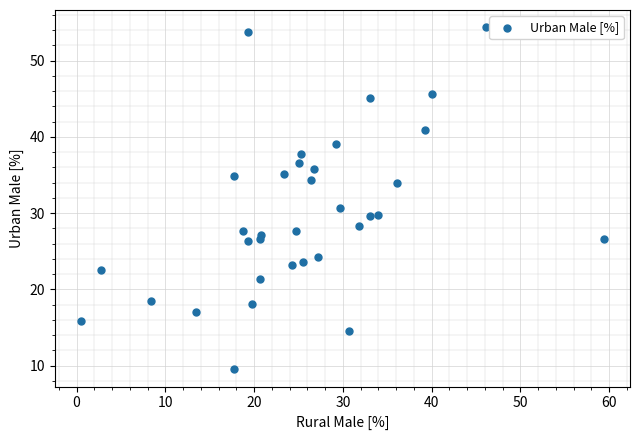

What is the range of X values (max minus min)?

58.9